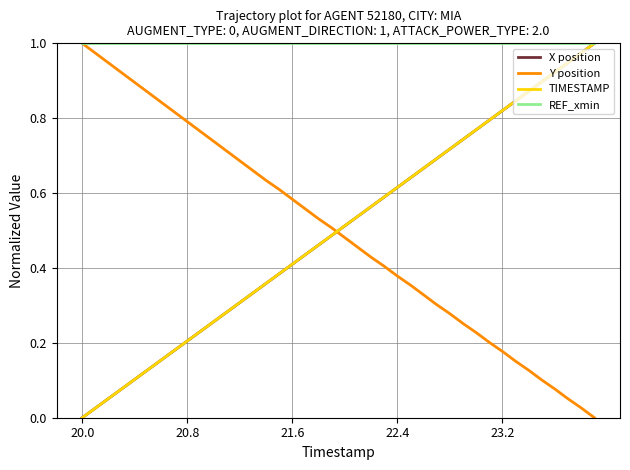

Which series has the largest total across all categories?

REF_xmin